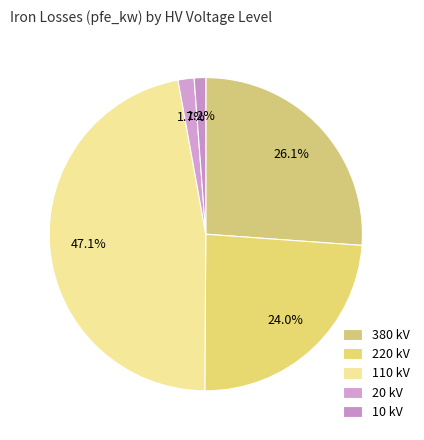

How many slices are in this pie chart?

5